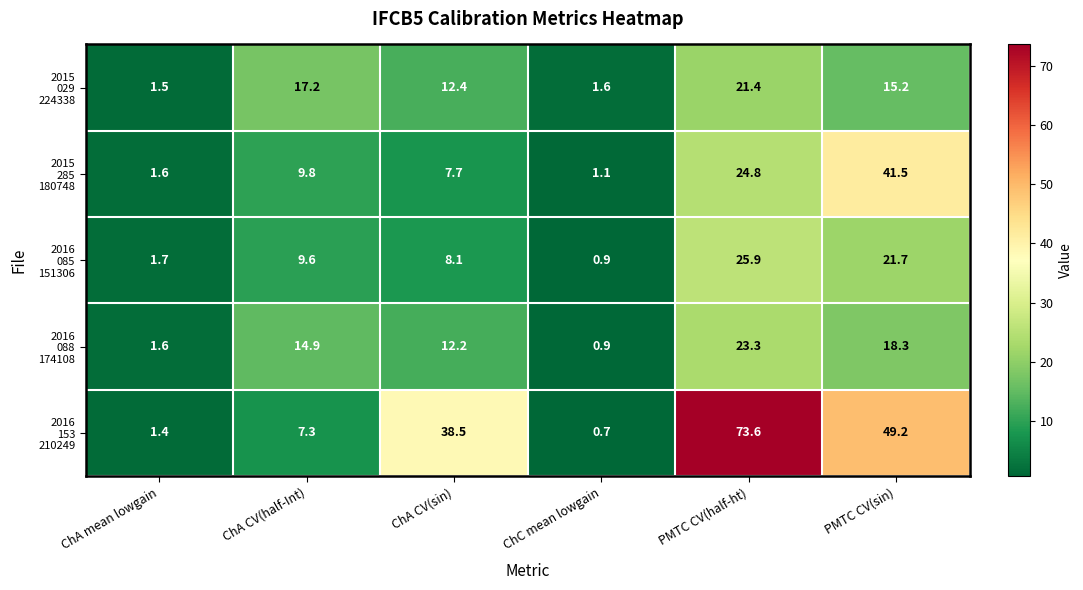

At how many categories does at least one series exceed 35?

3